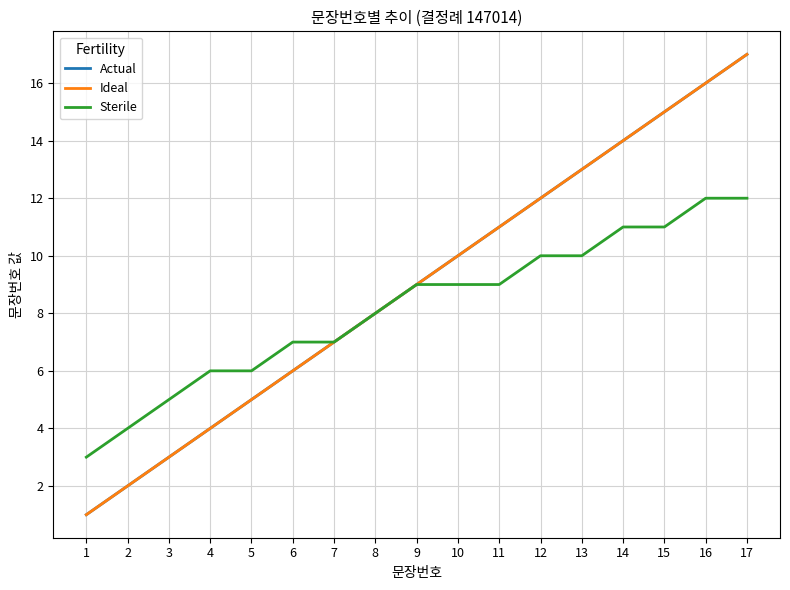

The Sterile series shows 3 at 1. True or false?

True